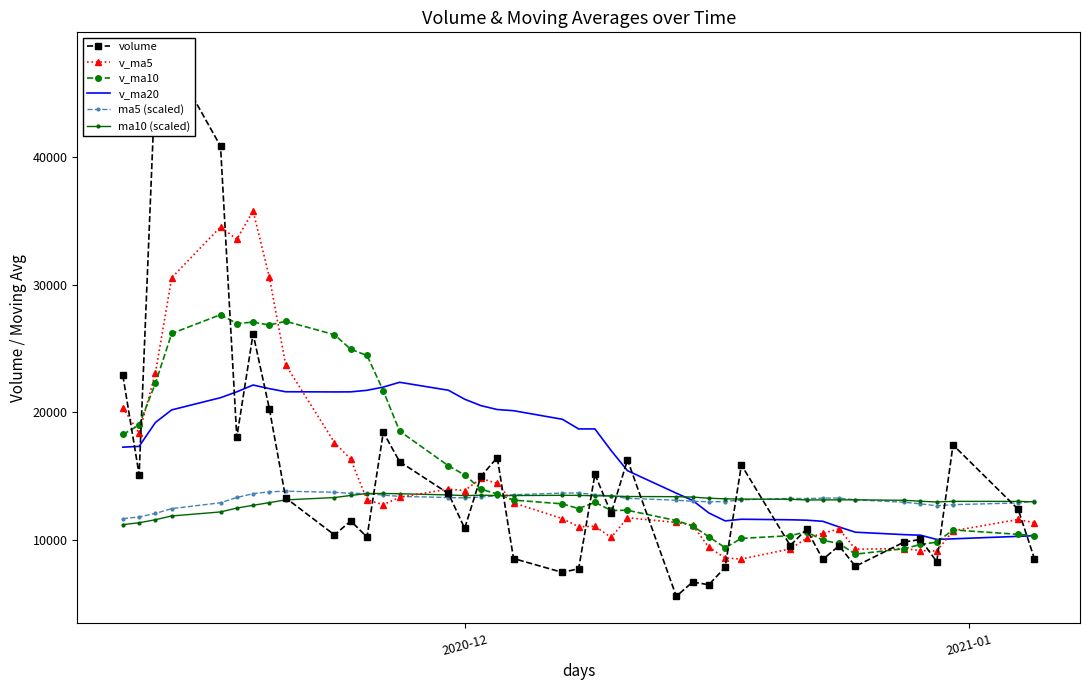

The value of v_ma20 at 36 is 6180.3. True or false?

False